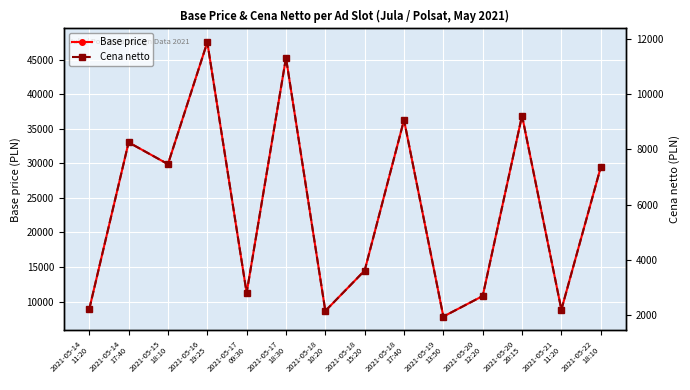

What position from the left is 2021-05-21
11:20?

13